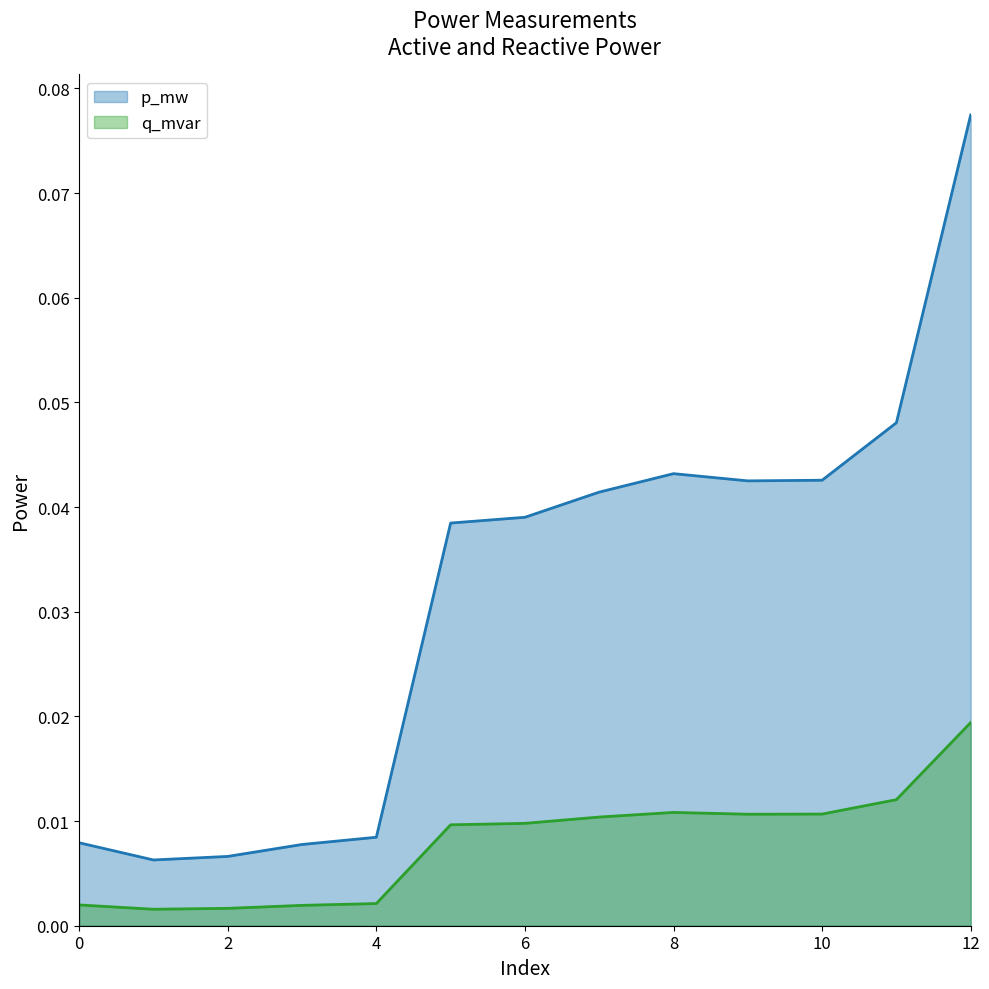

Which series has the largest range (max minus min)?

p_mw